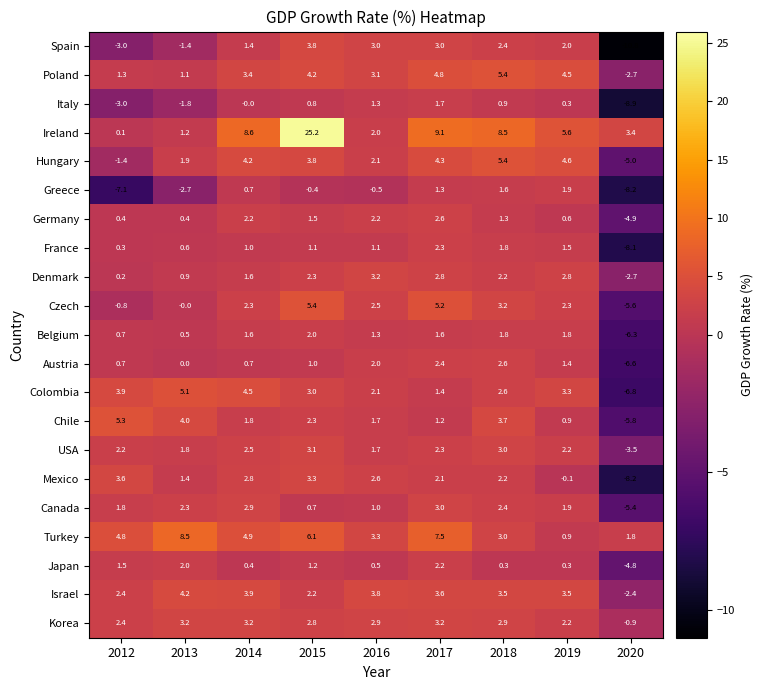

What is the difference between the highest and lowest values at 2020?

14.2